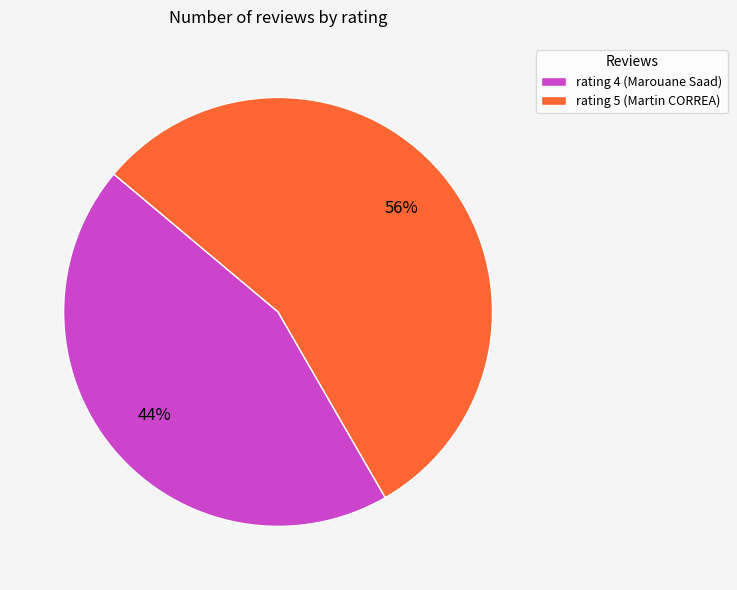

To the nearest percent, what is the combined percentage of rating 5 (Martin CORREA) and rating 4 (Marouane Saad)?

100%